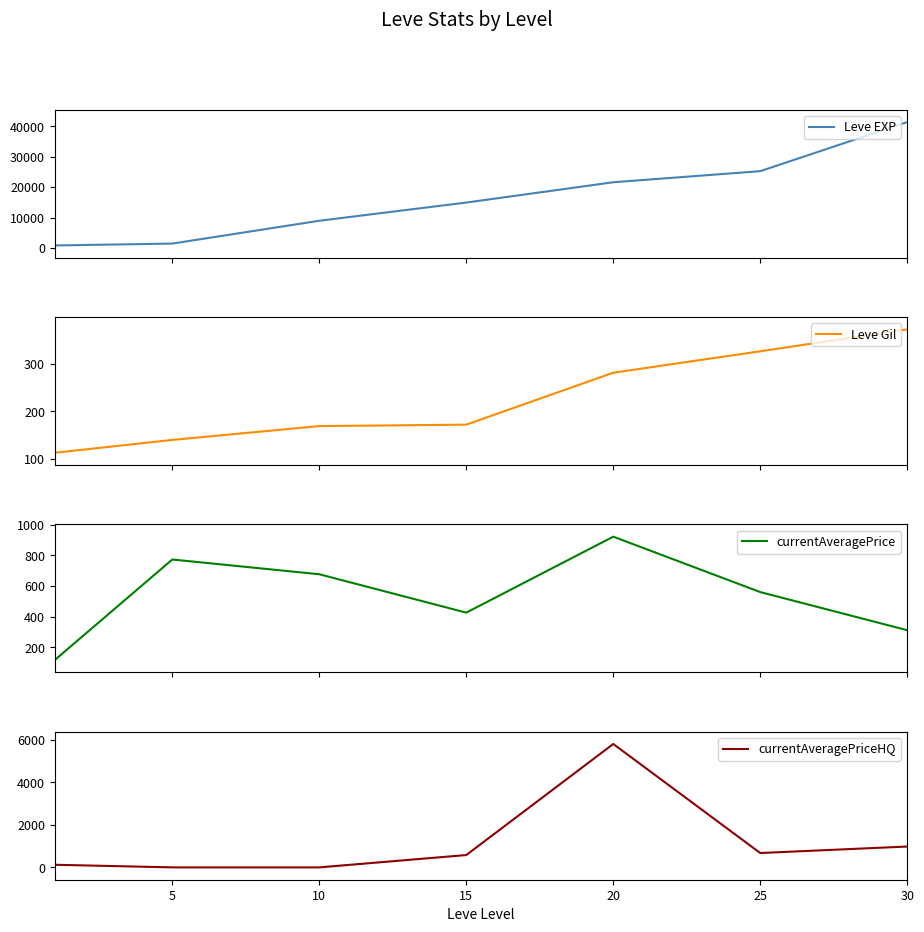

How many intersections are there between Leve Gil and currentAveragePrice?

1